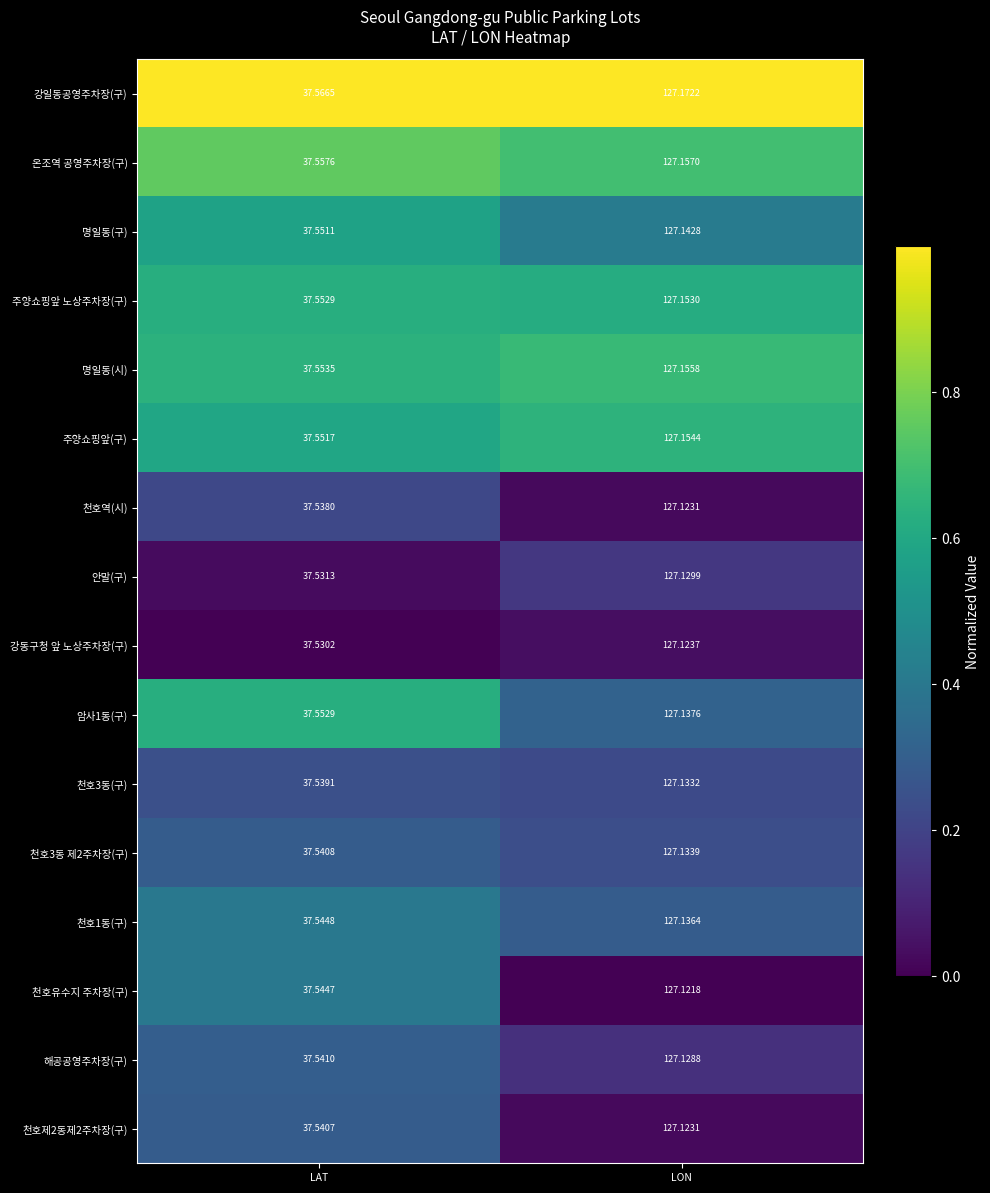

Rank the categories by 안말(구) value from lowest to highest.

LAT, LON